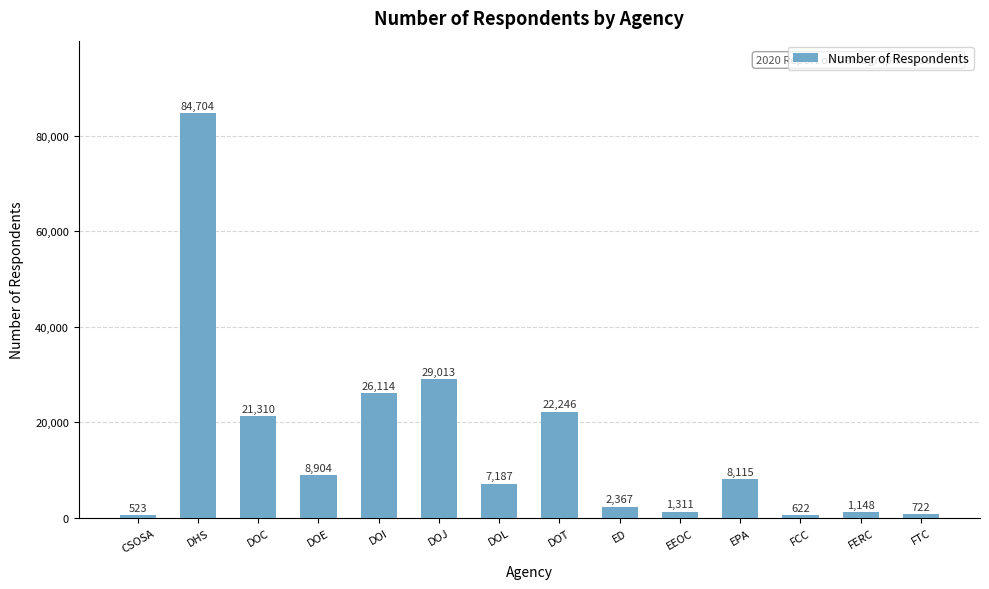

Reading left to right, what are all the values shown in this chart?

523	84704	21310	8904	26114	29013	7187	22246	2367	1311	8115	622	1148	722